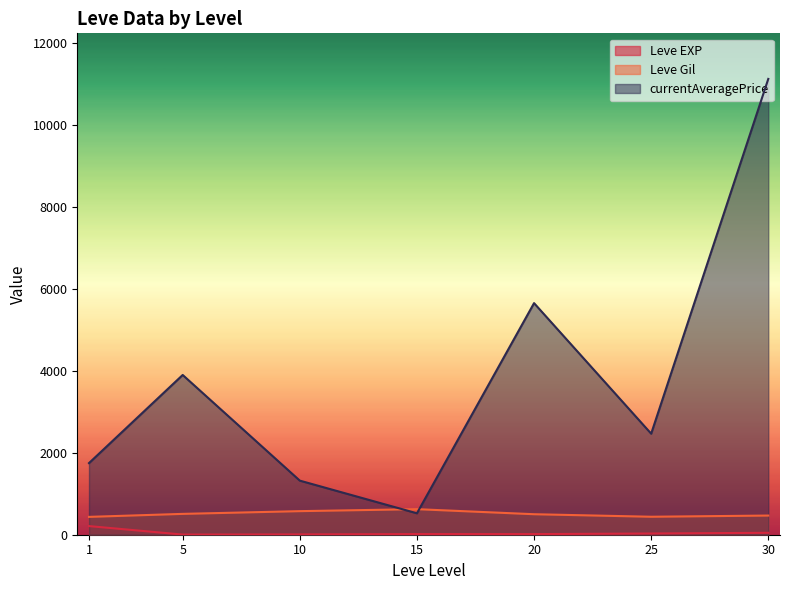

What is the maximum value shown in the chart?

11117.0